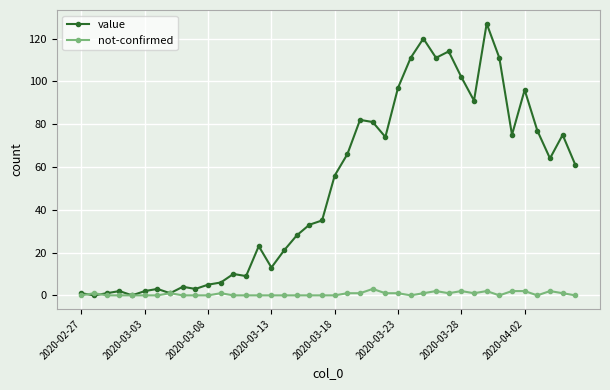

What is the highest value of the value series?

127